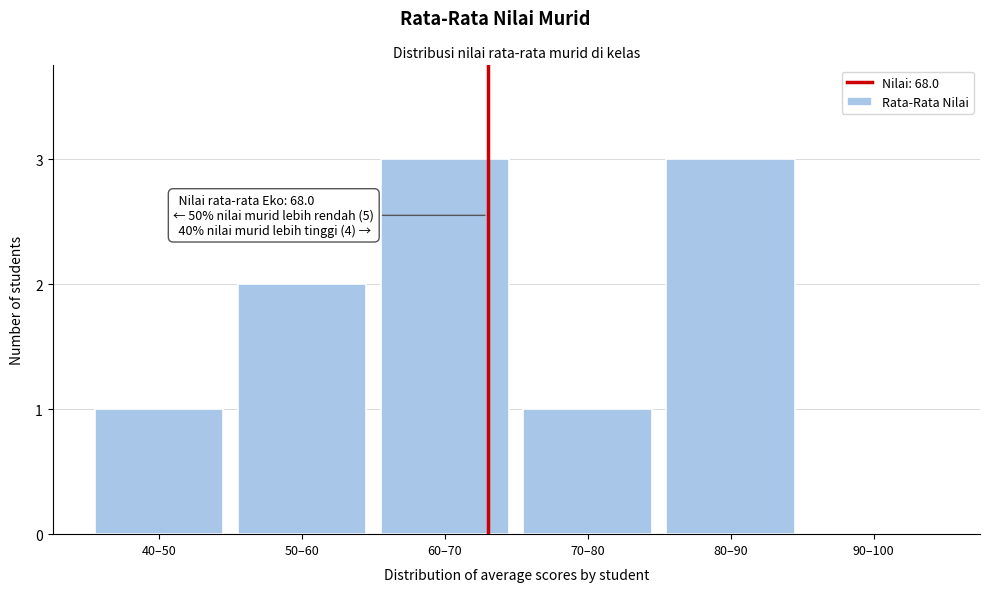

Reading left to right, list all the values displayed in this chart.

40–50=1	50–60=2	60–70=3	70–80=1	80–90=3	90–100=0